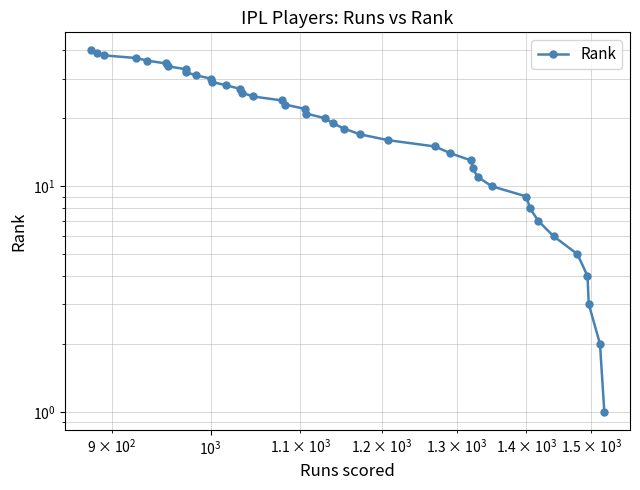

The chart shows a value of 6 at 12. True or false?

False